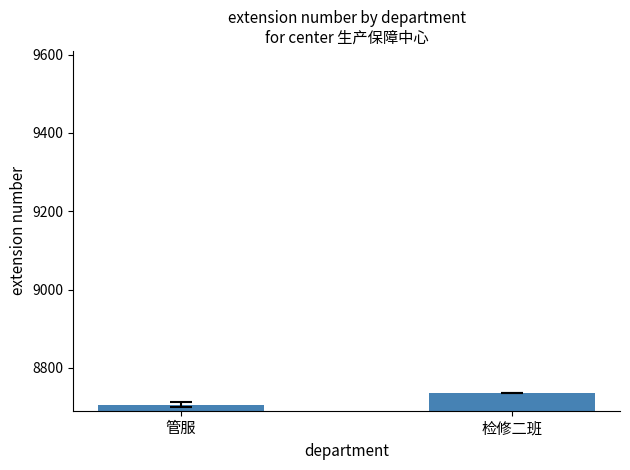

Approximately how many times larger is the value at 检修二班 compared to 管服?

1.0